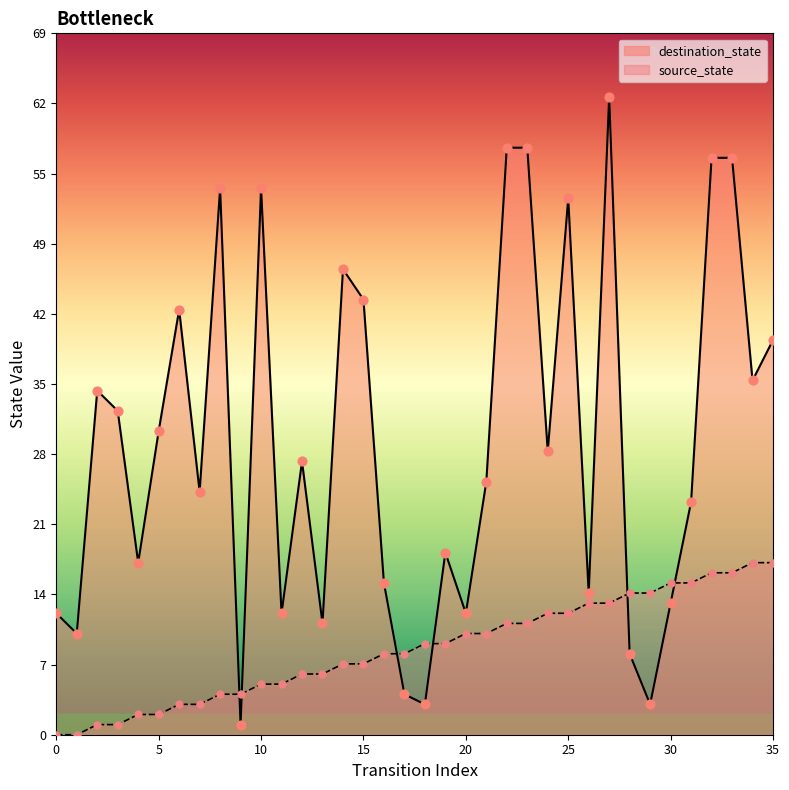

Which series contains the highest Y value?

destination_state